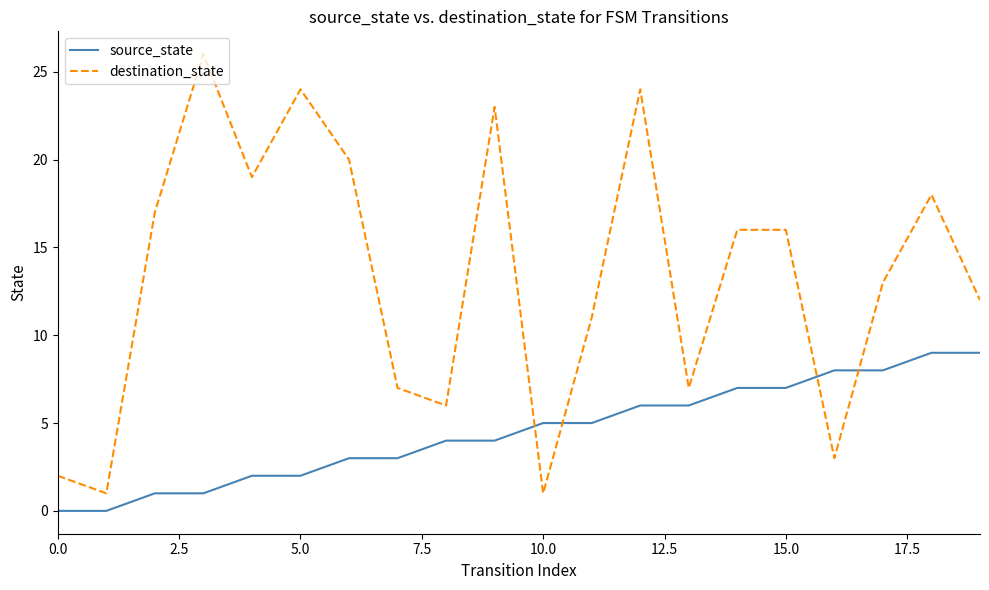

List the series in order of their overall mean, highest first.

destination_state, source_state